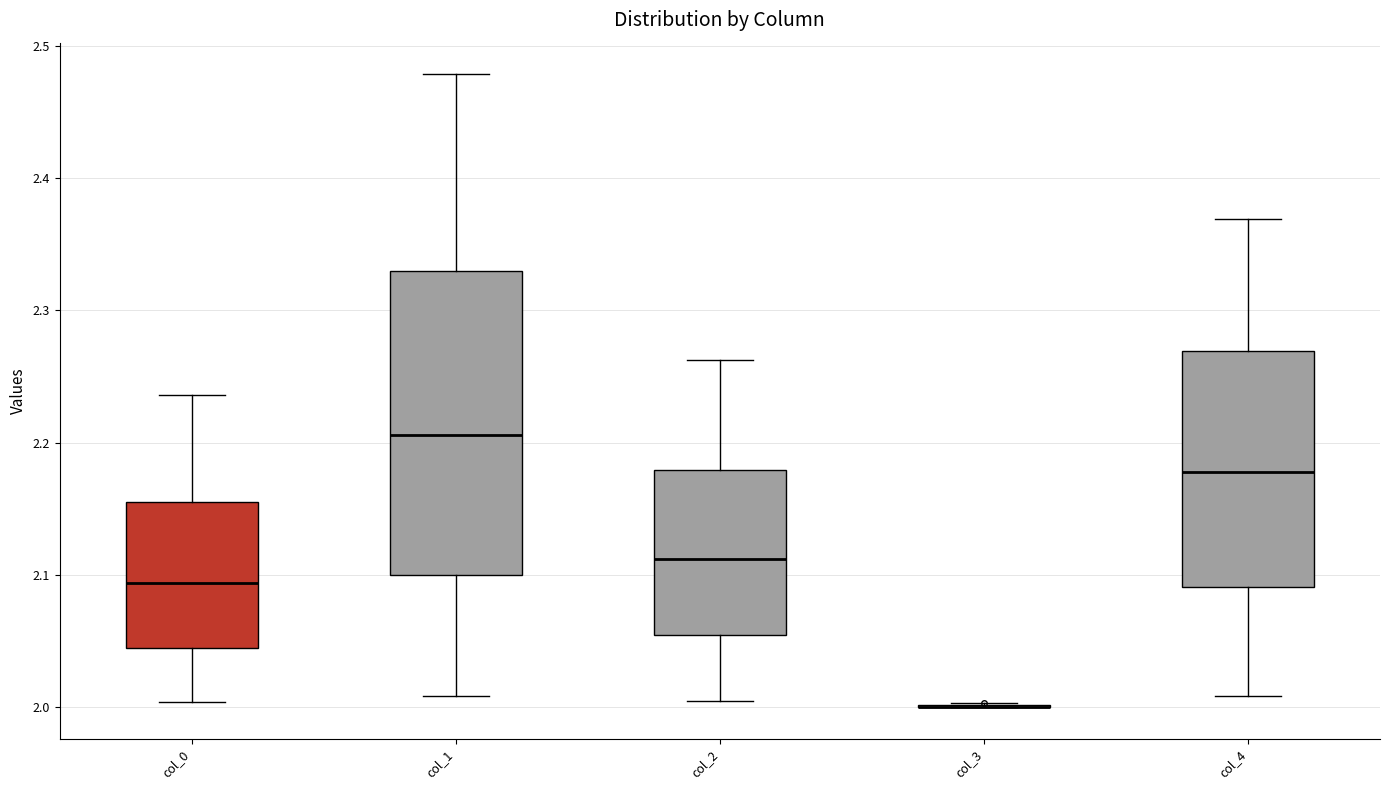

Which box is the tallest, from its lower edge to its upper edge?

col_1